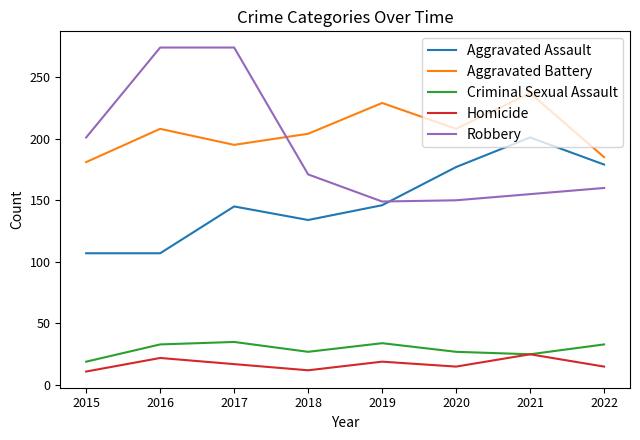

Which series ends up on top after the final intersection of Aggravated Battery and Robbery?

Aggravated Battery